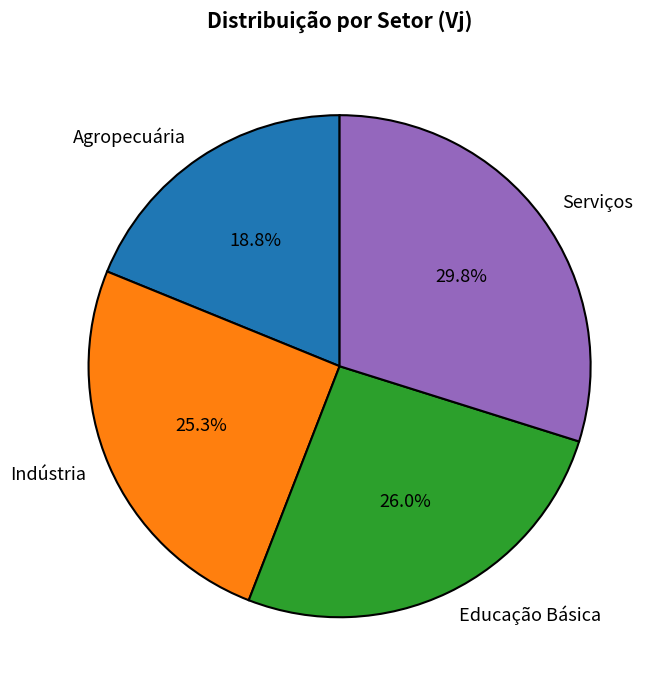

True or false: Serviços accounts for 17% of the total.

False